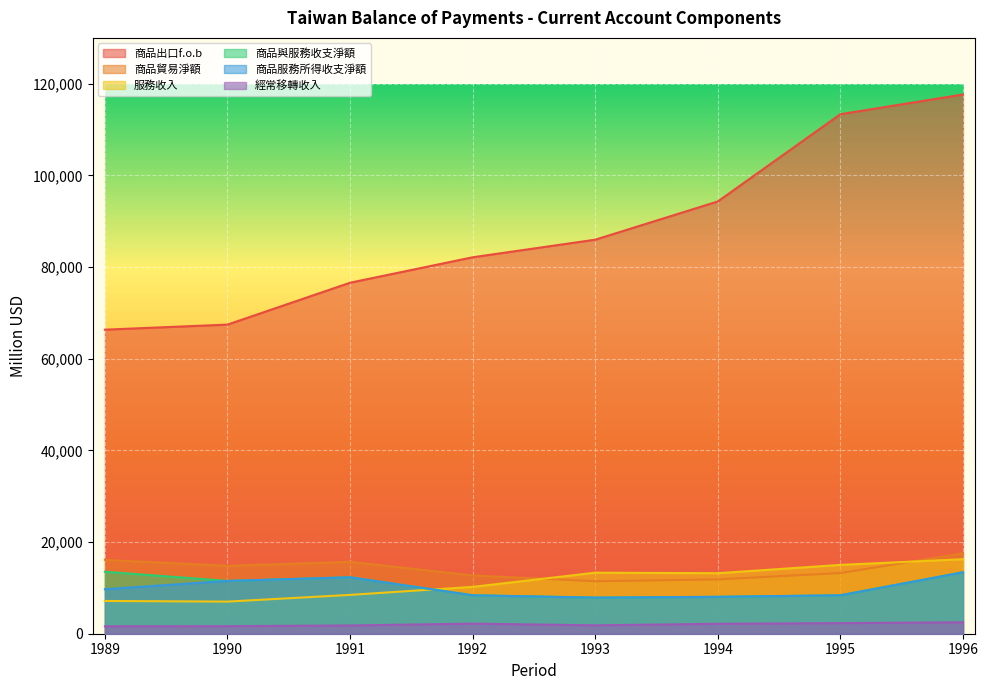

What is the sum of the 經常移轉收入 values at 1992 and 1993?

4031